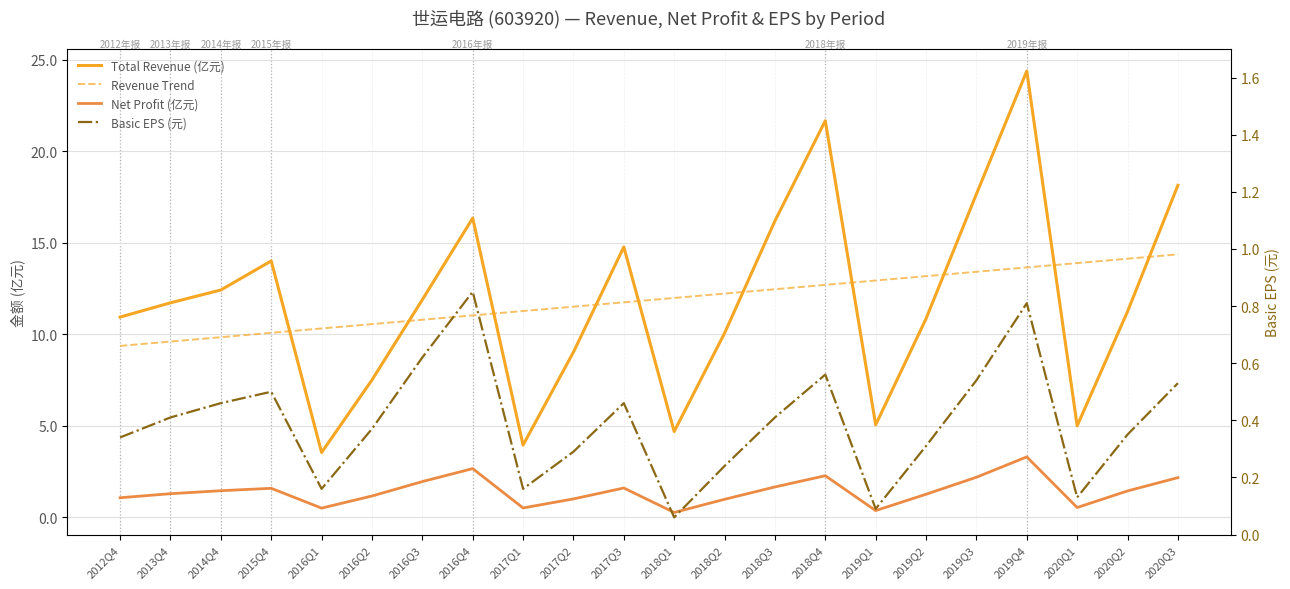

Is it true that Revenue Trend equals 4.0 at 2019Q3?

False